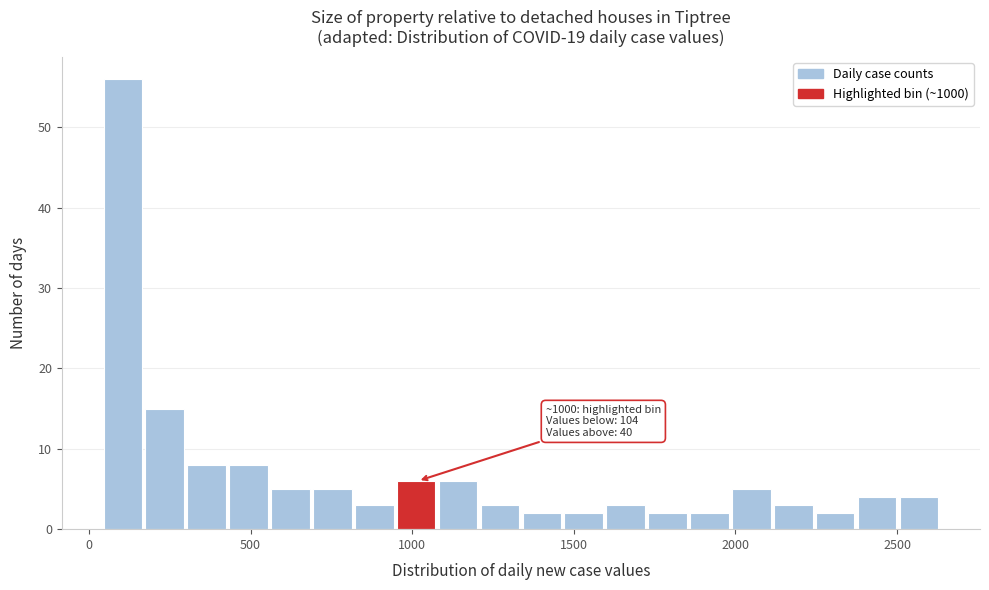

Read against the x-axis, roughly where is the centre of the tallest bar?

100